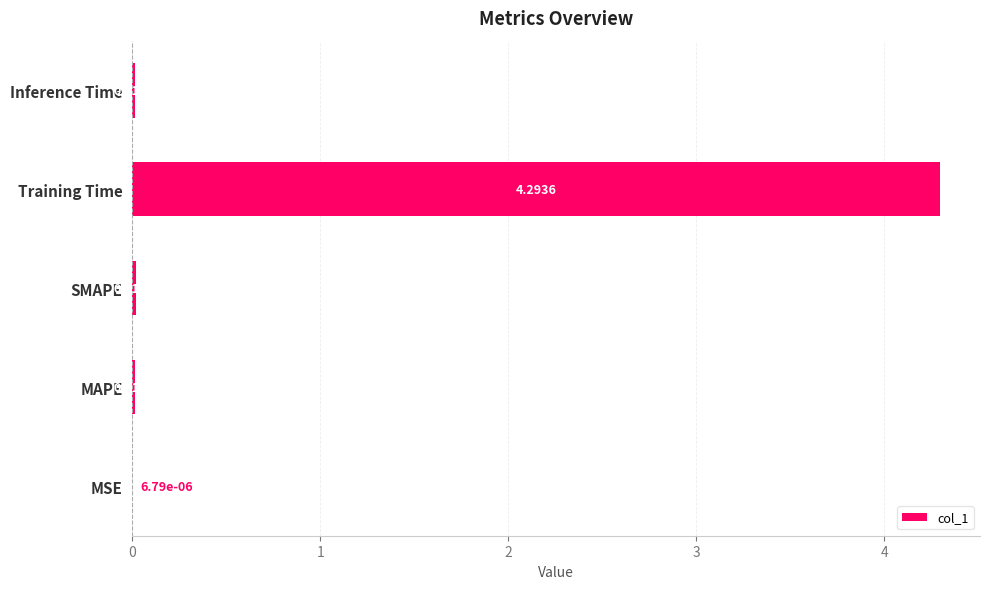

Are the bars grouped side by side (vs. stacked)?

No